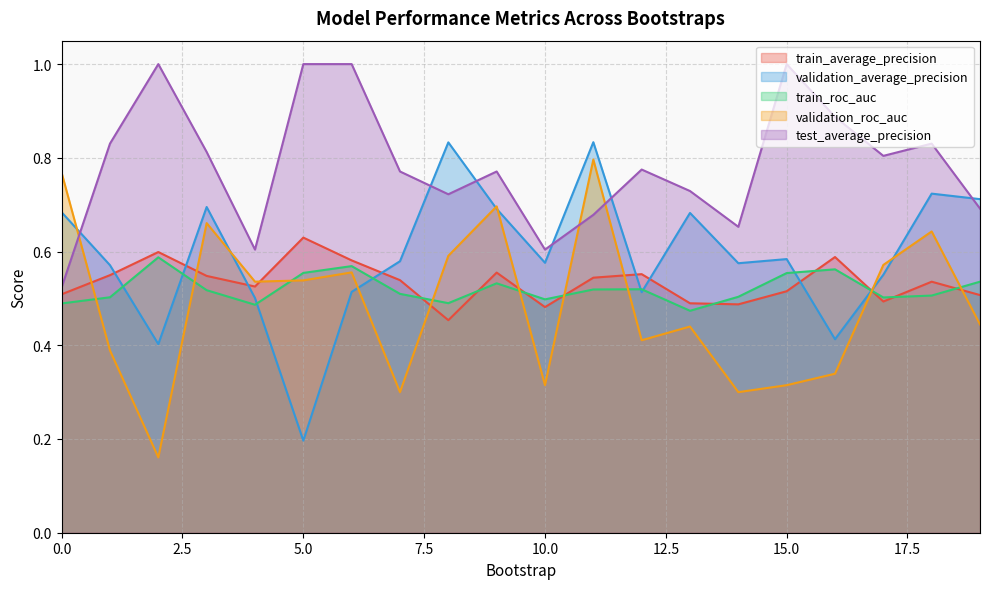

Reading left to right, transcribe all the data shown in this chart.

train_average_precision: 0=0.5	1=0.5	2=0.6	3=0.5	4=0.5	5=0.6	6=0.6	7=0.5	8=0.5	9=0.6	10=0.5	11=0.5	12=0.6	13=0.5	14=0.5	15=0.5	16=0.6	17=0.5	18=0.5	19=0.5
validation_average_precision: 0=0.7	1=0.6	2=0.4	3=0.7	4=0.5	5=0.2	6=0.5	7=0.6	8=0.8	9=0.7	10=0.6	11=0.8	12=0.5	13=0.7	14=0.6	15=0.6	16=0.4	17=0.6	18=0.7	19=0.7
train_roc_auc: 0=0.5	1=0.5	2=0.6	3=0.5	4=0.5	5=0.6	6=0.6	7=0.5	8=0.5	9=0.5	10=0.5	11=0.5	12=0.5	13=0.5	14=0.5	15=0.6	16=0.6	17=0.5	18=0.5	19=0.5
validation_roc_auc: 0=0.8	1=0.4	2=0.2	3=0.7	4=0.5	5=0.5	6=0.6	7=0.3	8=0.6	9=0.7	10=0.3	11=0.8	12=0.4	13=0.4	14=0.3	15=0.3	16=0.3	17=0.6	18=0.6	19=0.4
test_average_precision: 0=0.5	1=0.8	2=1.0	3=0.8	4=0.6	5=1.0	6=1.0	7=0.8	8=0.7	9=0.8	10=0.6	11=0.7	12=0.8	13=0.7	14=0.7	15=1.0	16=0.9	17=0.8	18=0.8	19=0.7